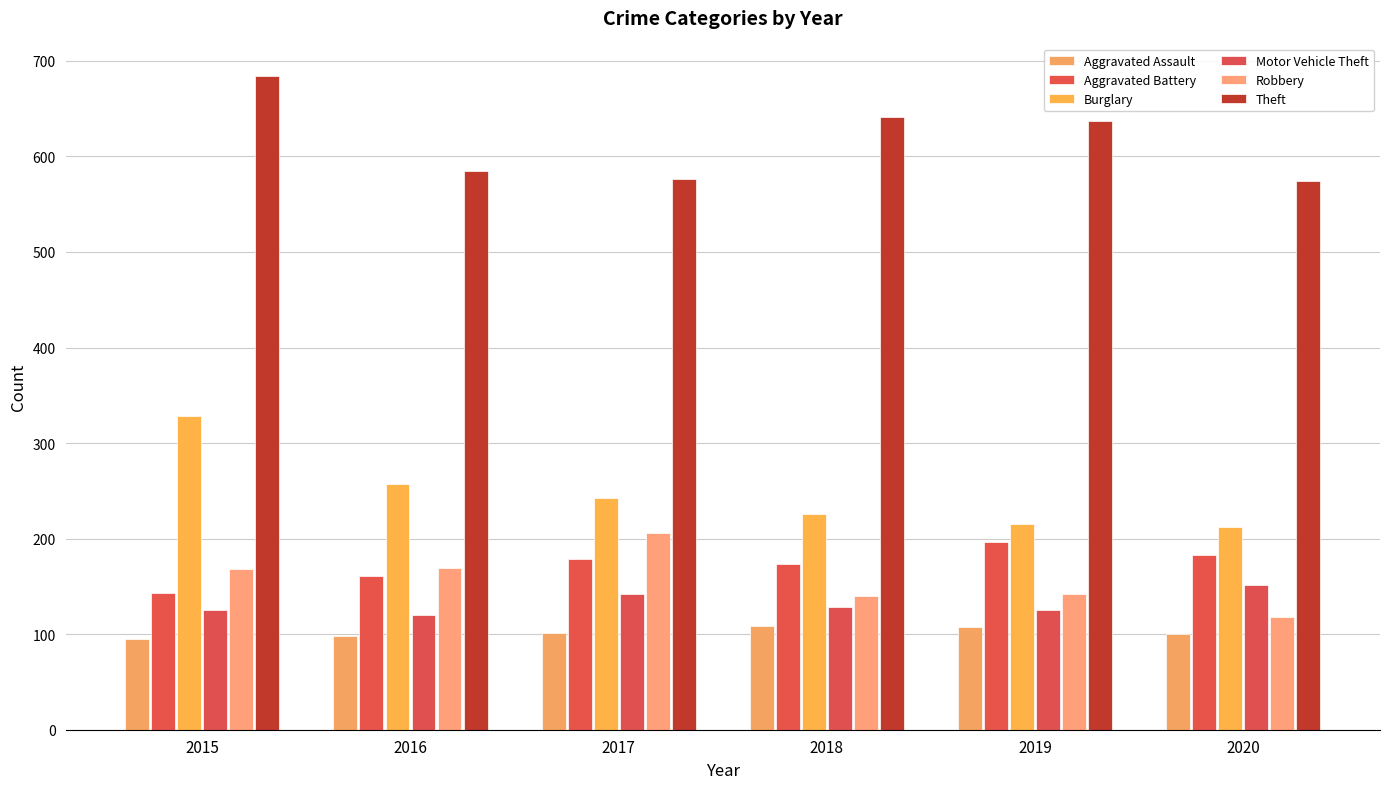

What is the total value across all series at 2015?

1543